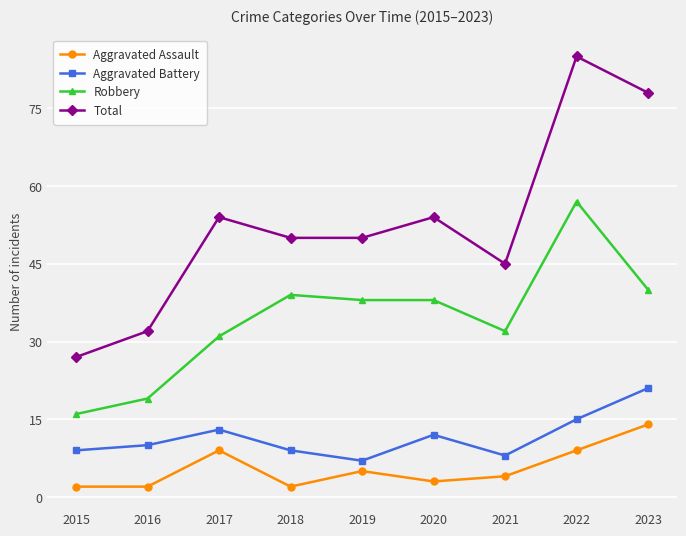

What is the sum of the Aggravated Battery values at 2023 and 2016?

31